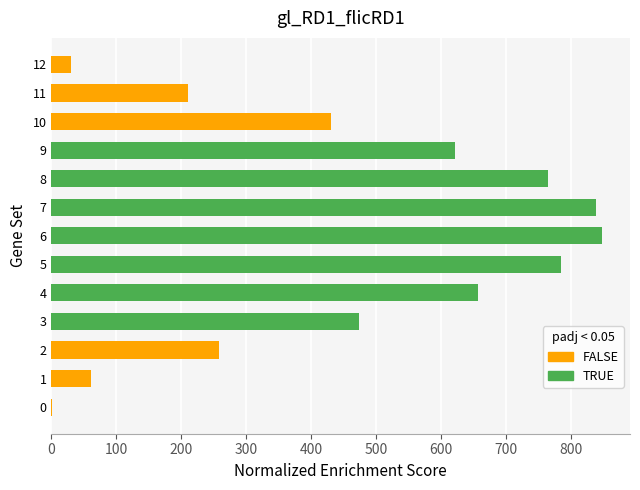

What is the average value?

459.8